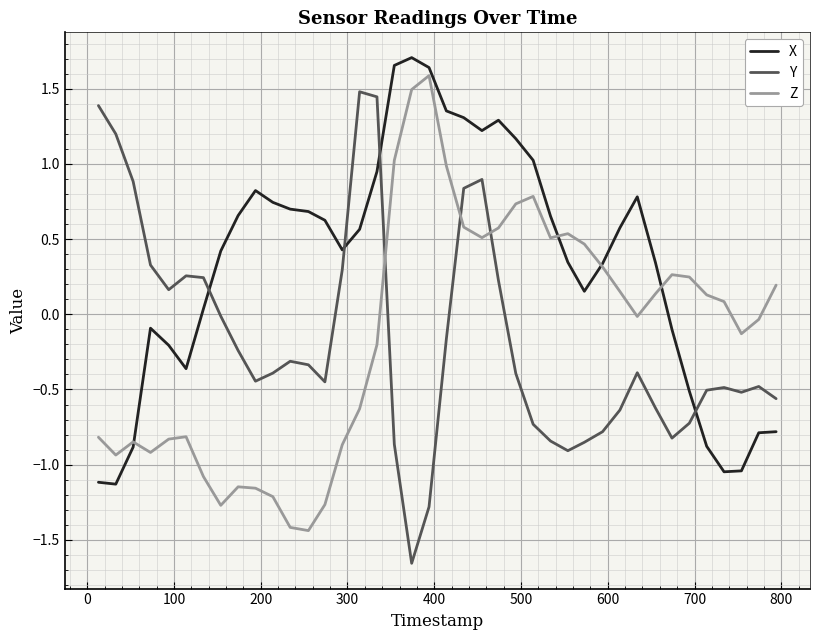

How many intersections are there between X and Y?

4